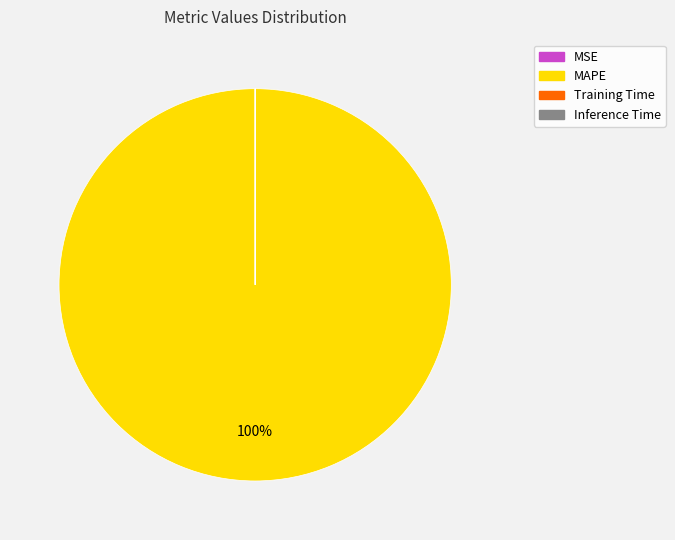

Is there a majority slice in this chart?

Yes